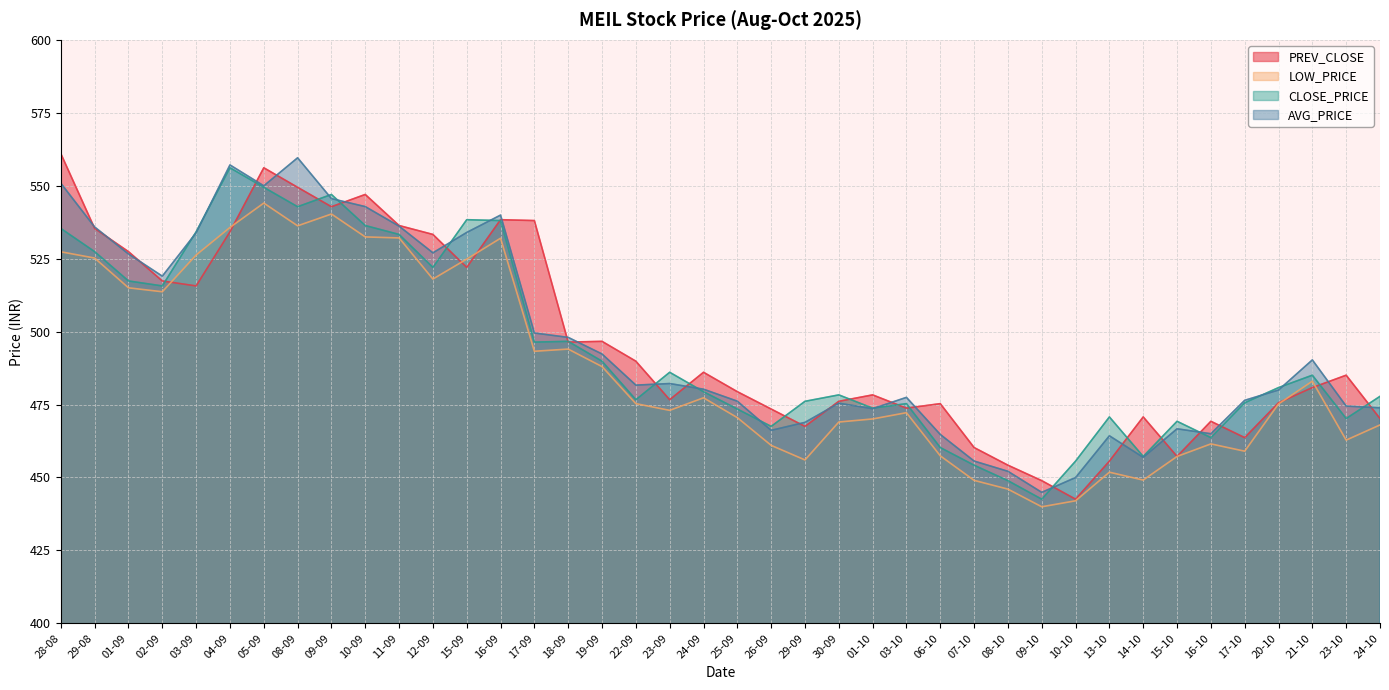

Reading left to right, transcribe all the data shown in this chart.

PREV_CLOSE: 561.0	535.4	527.4	517.4	515.6	534.2	556.1	549.5	542.8	547.0	536.4	533.3	522.0	538.4	538.0	496.4	496.6	489.9	476.6	486.1	479.4	473.4	467.5	476.1	478.3	473.8	475.3	460.2	454.2	448.9	442.6	455.6	470.8	457.2	469.2	463.6	475.6	480.8	485.1	470.2
LOW_PRICE: 527.4	525.2	515.0	513.6	526.2	535.7	544.0	536.2	540.3	532.5	532.1	518.0	524.9	532.0	493.2	494.0	488.0	475.3	473.0	477.3	470.5	461.0	456.0	469.0	470.1	472.2	457.4	449.0	446.0	439.9	442.0	451.8	449.1	457.2	461.5	459.0	475.2	483.0	462.8	468.0
CLOSE_PRICE: 535.4	527.4	517.4	515.6	534.2	556.1	549.5	542.8	547.0	536.4	533.3	522.0	538.4	538.0	496.4	496.6	489.9	476.6	486.1	479.4	473.4	467.5	476.1	478.3	473.8	475.3	460.2	454.2	448.9	442.6	455.6	470.8	457.2	469.2	463.6	475.6	480.8	485.1	470.2	477.8
AVG_PRICE: 550.8	535.9	526.6	519.0	533.9	557.1	550.0	559.6	545.6	542.8	536.1	527.0	534.0	539.9	499.5	498.0	492.3	481.6	482.2	480.2	476.1	466.1	468.9	475.5	473.6	477.4	464.7	455.6	452.1	444.9	450.0	464.3	456.9	466.7	465.0	476.4	480.0	490.3	474.5	473.9